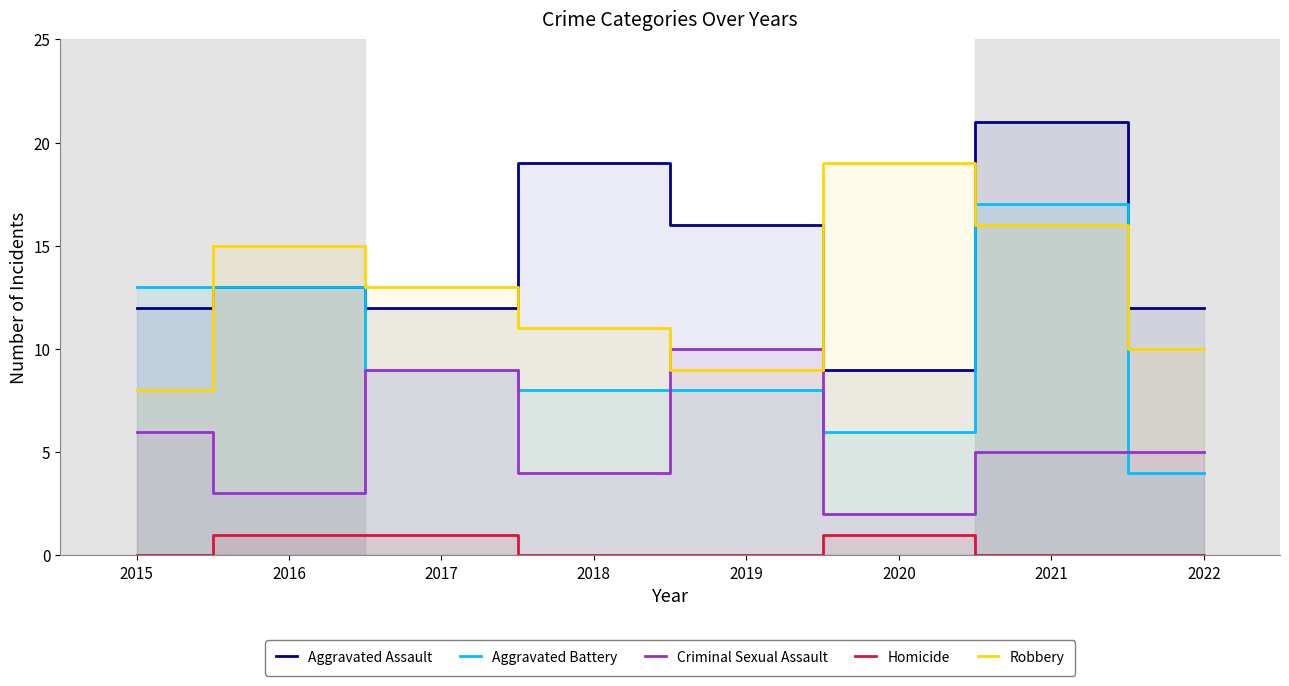

List the labels in order of Robbery value, smallest first.

2015, 2019, 2022, 2018, 2017, 2016, 2021, 2020